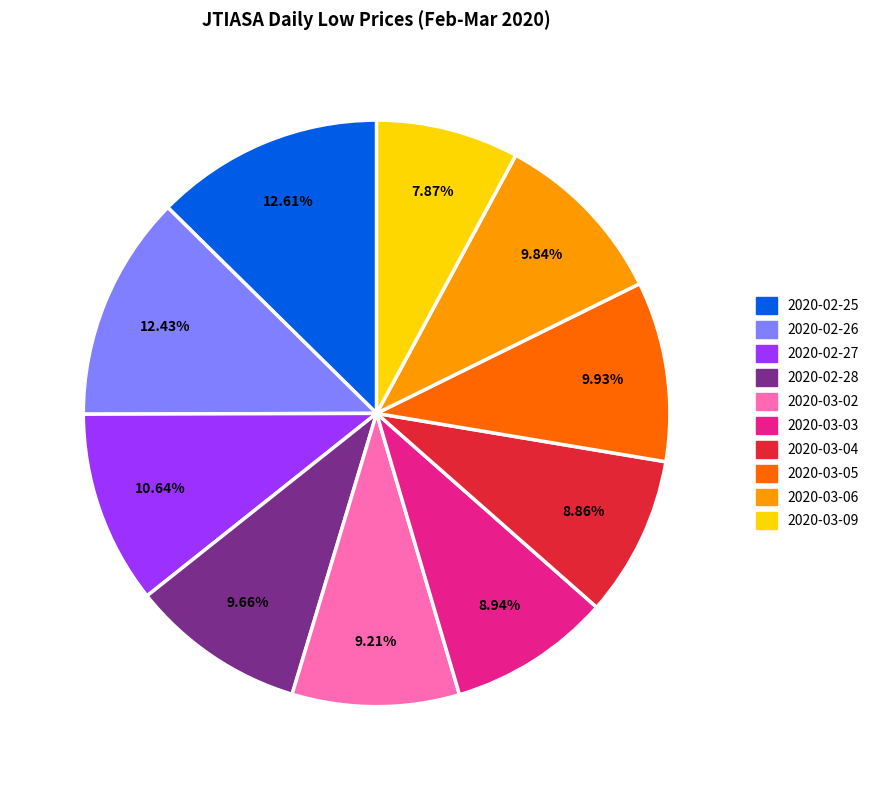

Combined, do 2020-03-05 and 2020-03-06 account for over 50%?

No